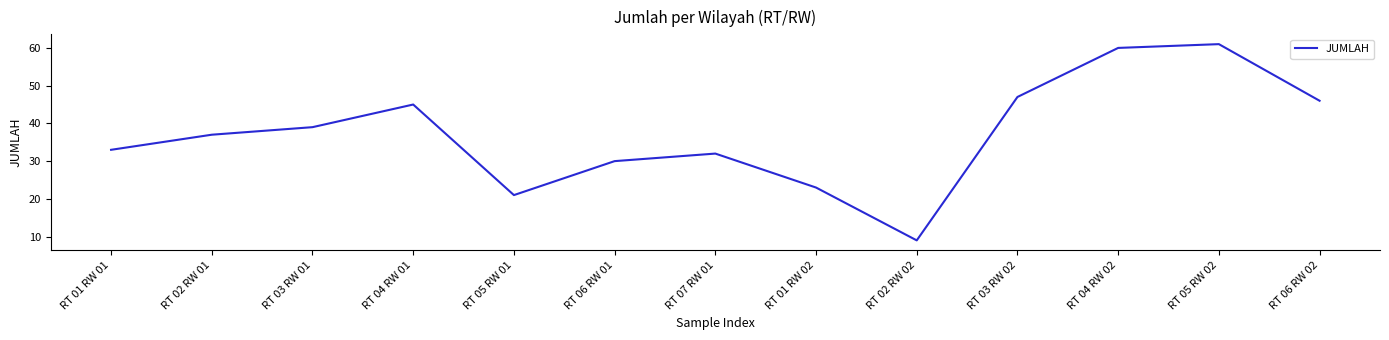

True or false: there are more than 2 points higher than both neighbors.

True